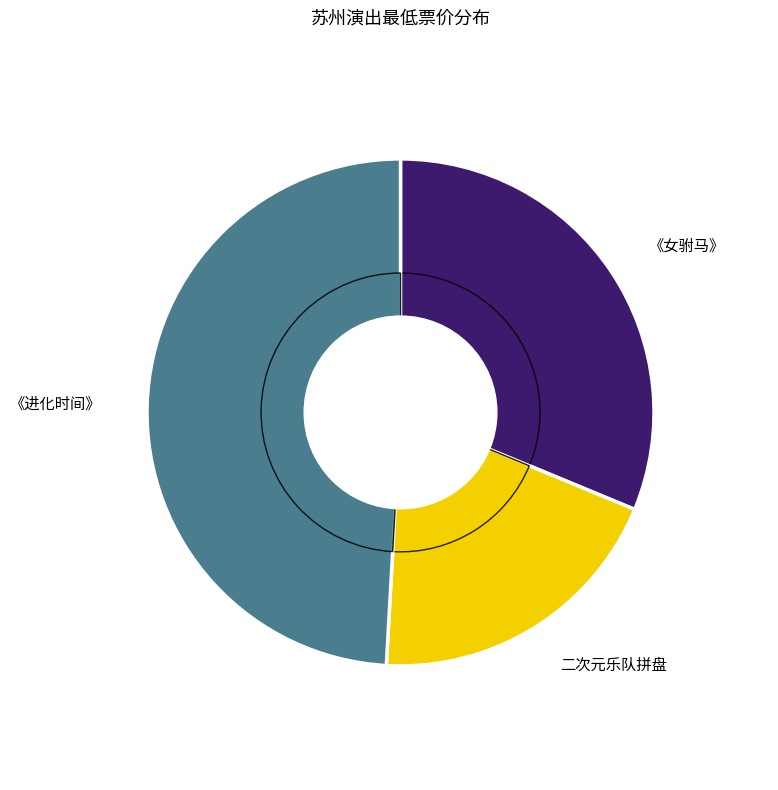

How many segments does this pie chart have?

3